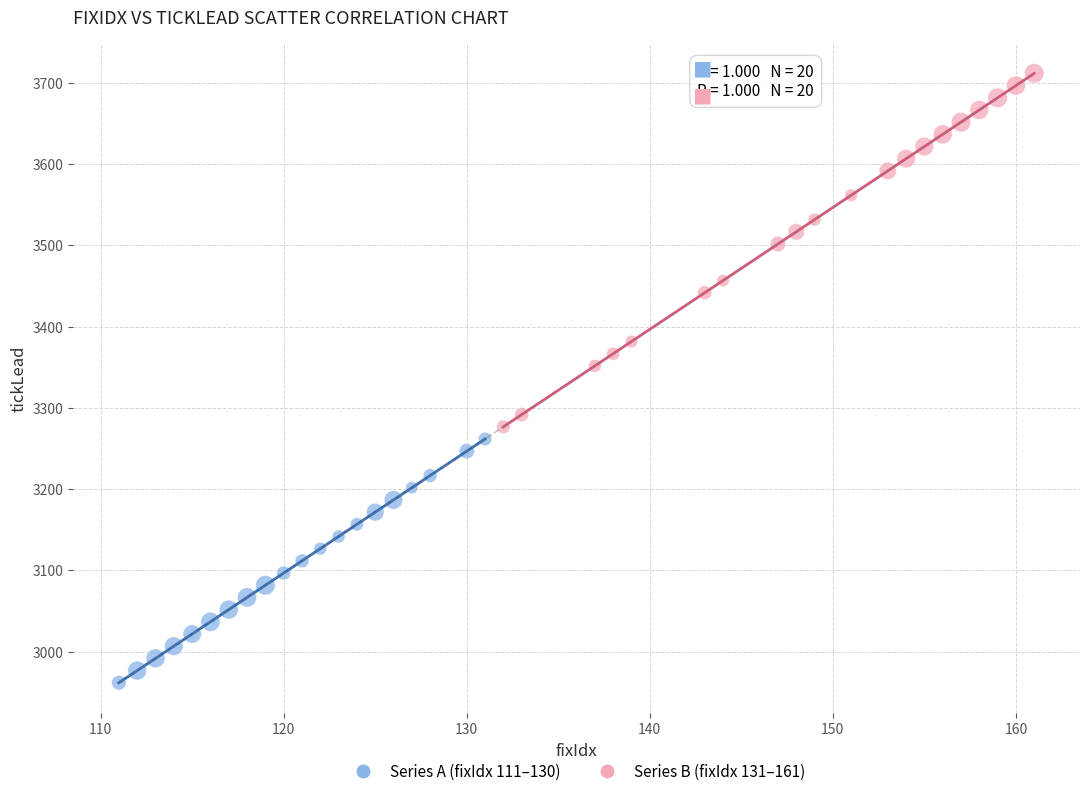

Which series has the largest Y range (max minus min)?

Series B (fixIdx 131–161)